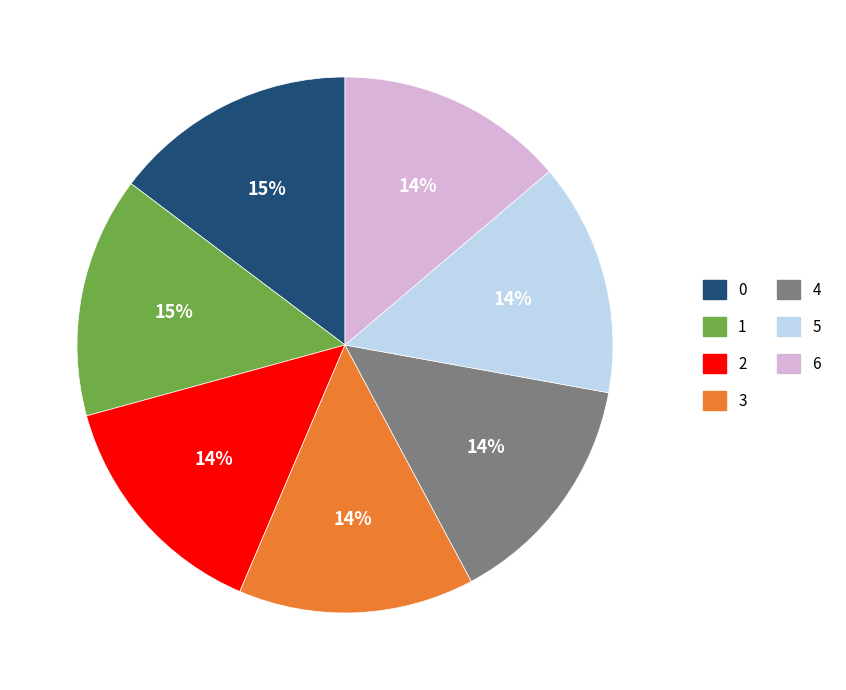

Combined, do 5 and 2 account for over 50%?

No